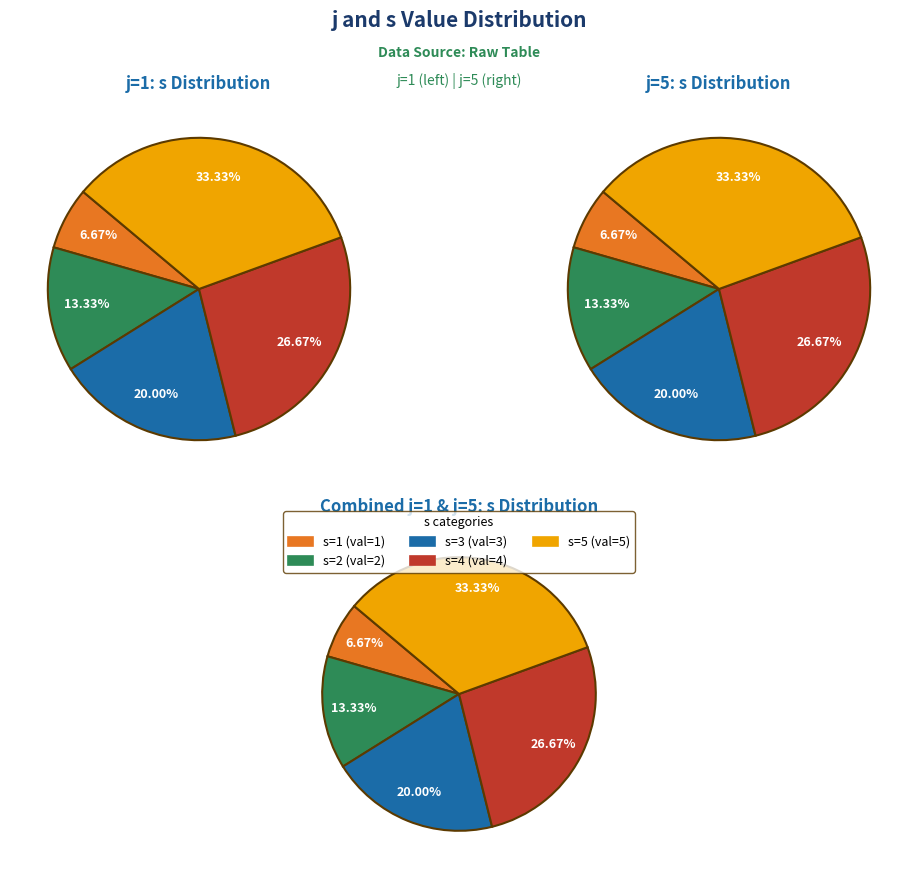

Is there any slice that represents more than half of the pie?

No